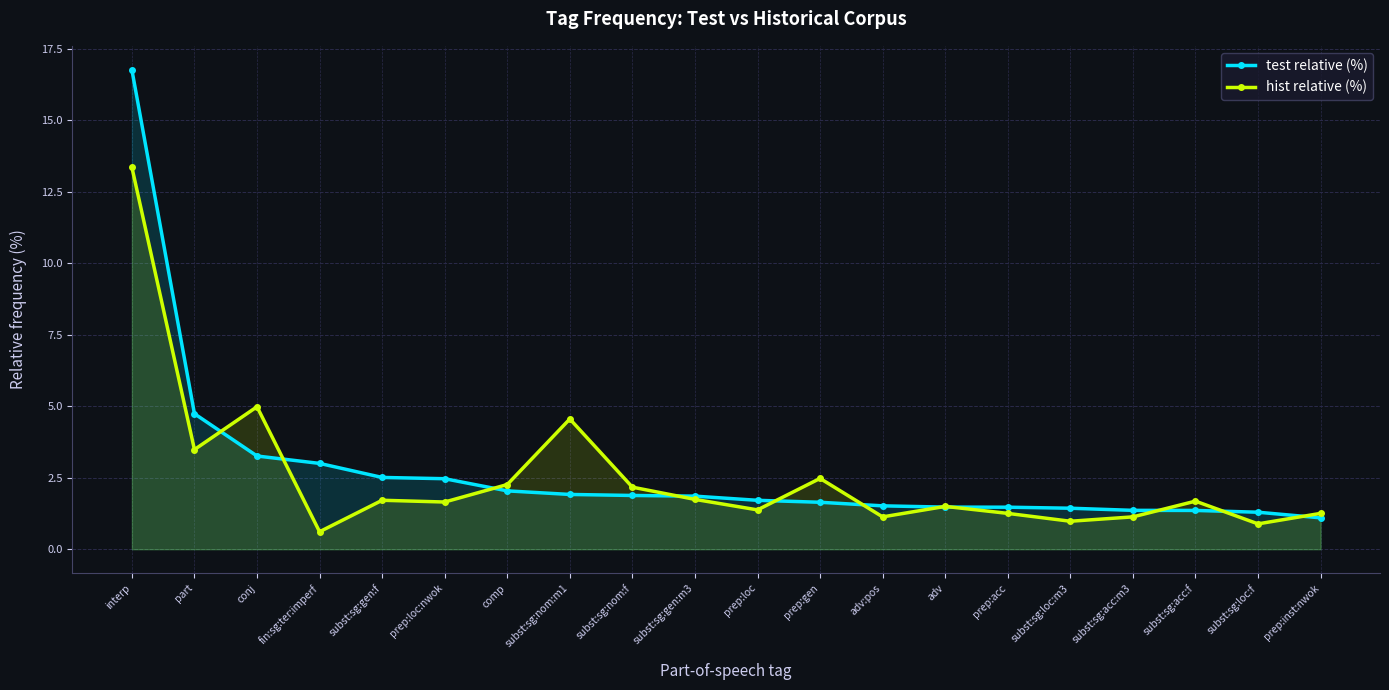

Which series changed the most between prep:loc and subst:sg:acc:f?

test relative (%)